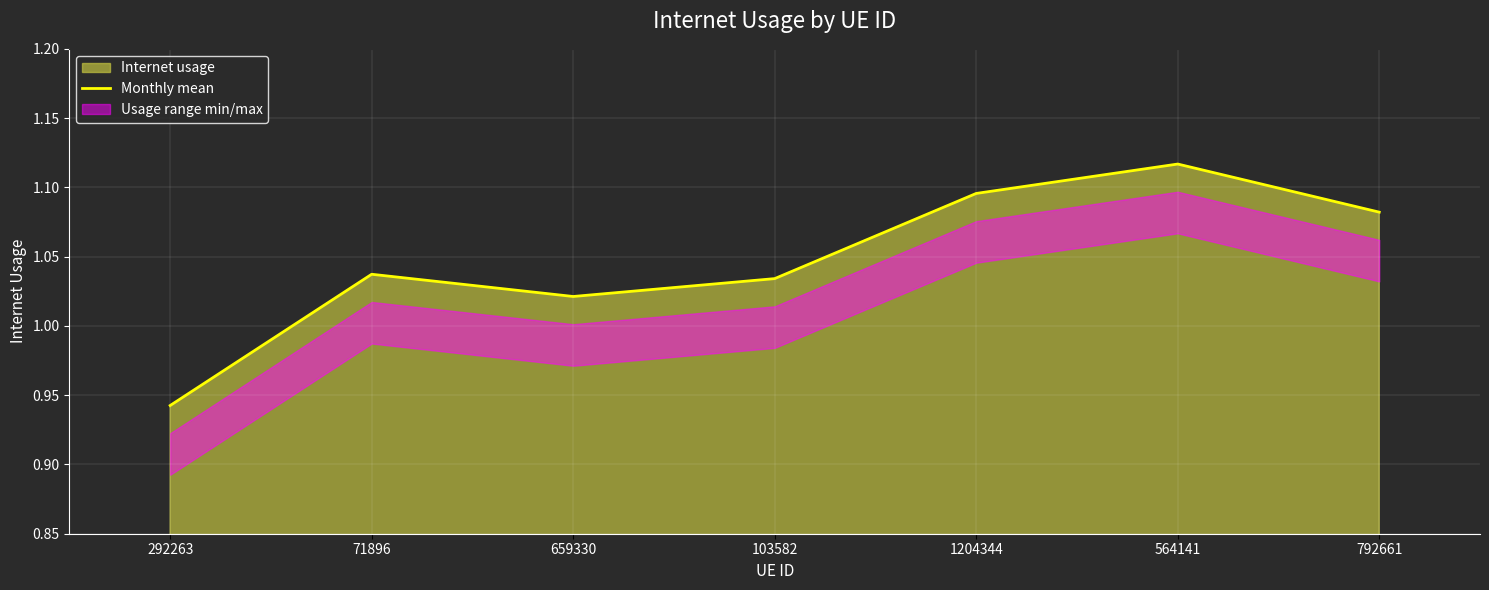

Rank the categories by value from highest to lowest.

564141, 1204344, 792661, 71896, 103582, 659330, 292263